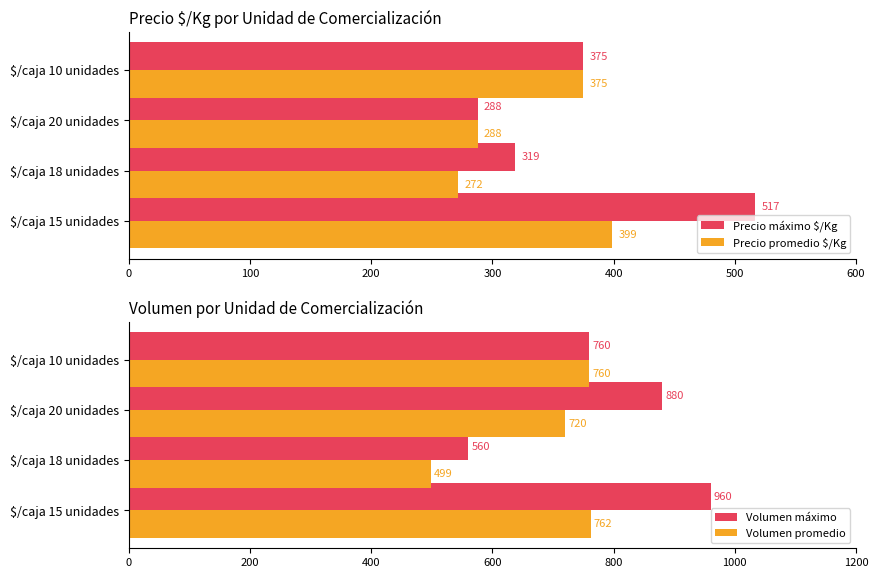

How many bars are there in total?

16